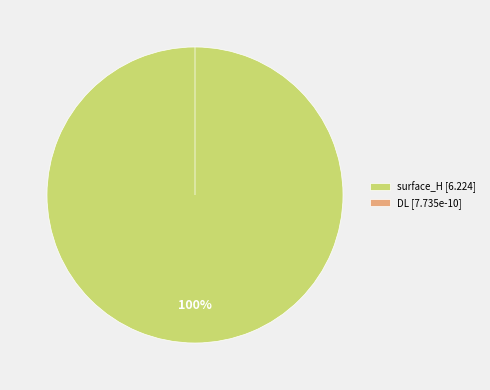

Is there a majority slice in this chart?

Yes